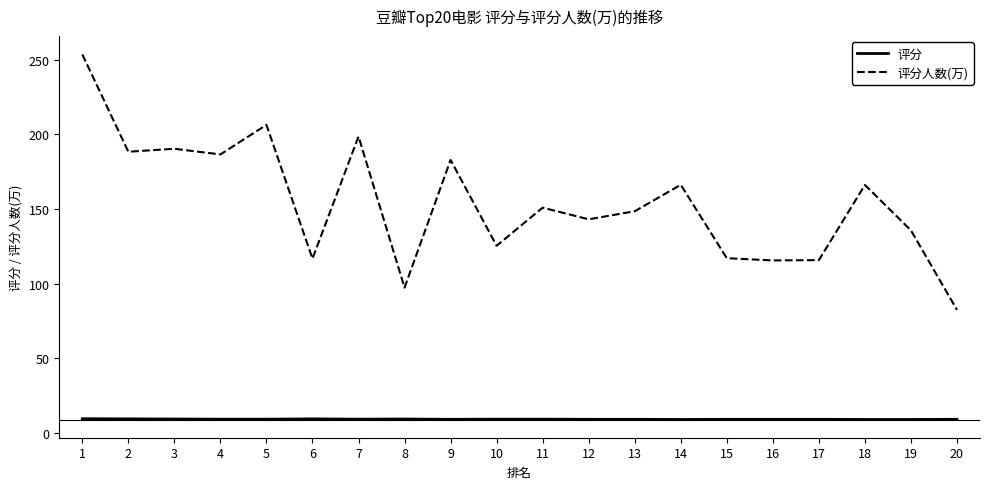

List the series in order of their overall mean, lowest first.

评分, 评分人数(万)